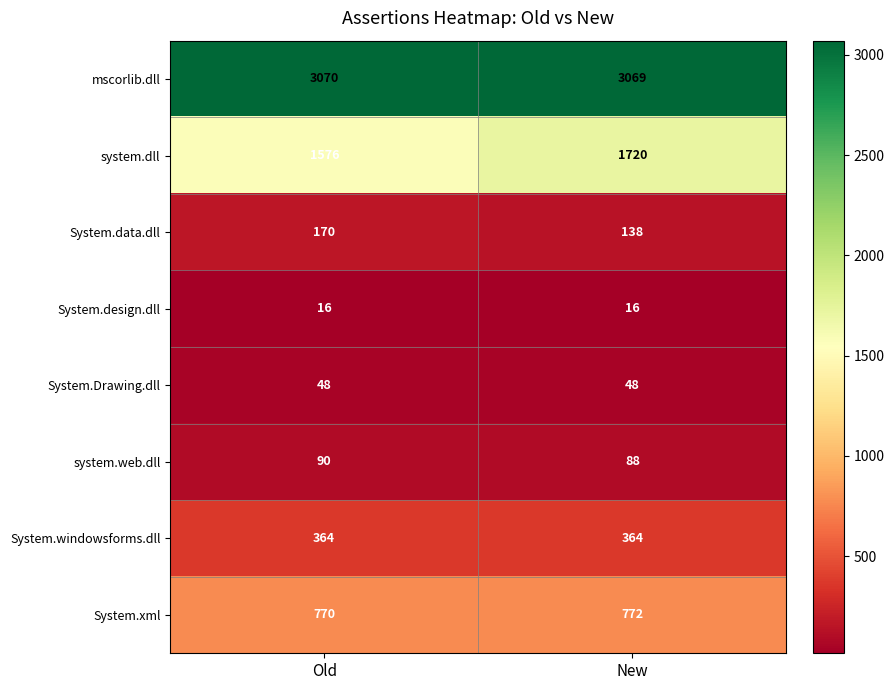

What is the total value across all series at New?

6215